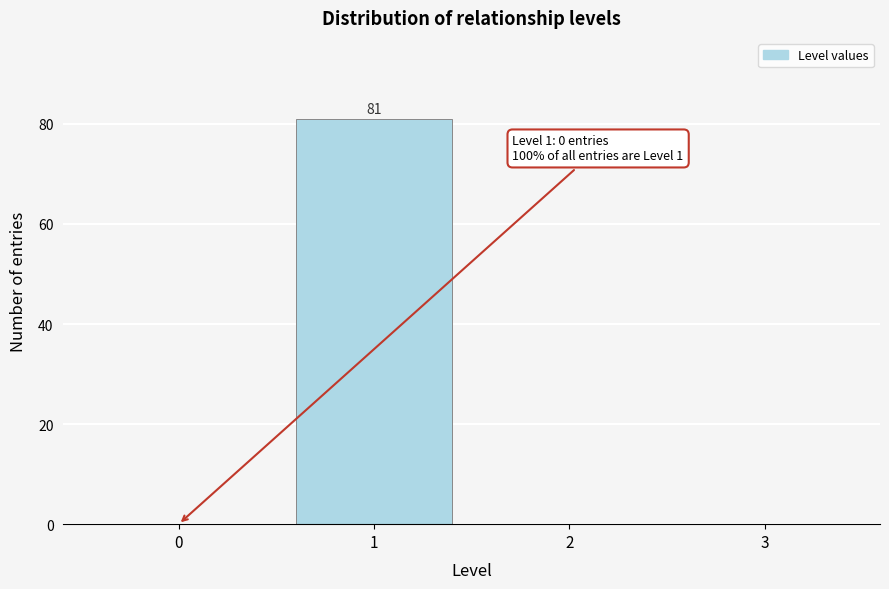

Reading right to left, transcribe all the data shown in this chart.

3=0	2=0	1=81	0=0